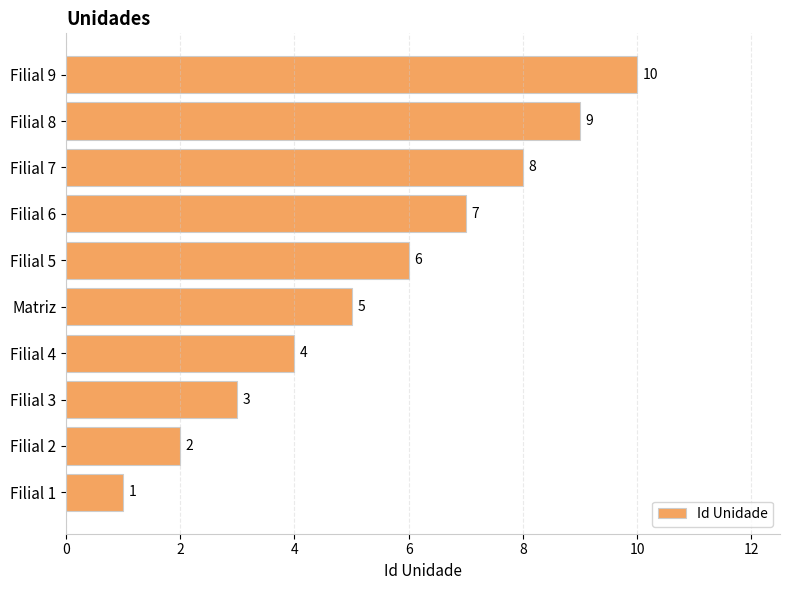

What is the average value?

6